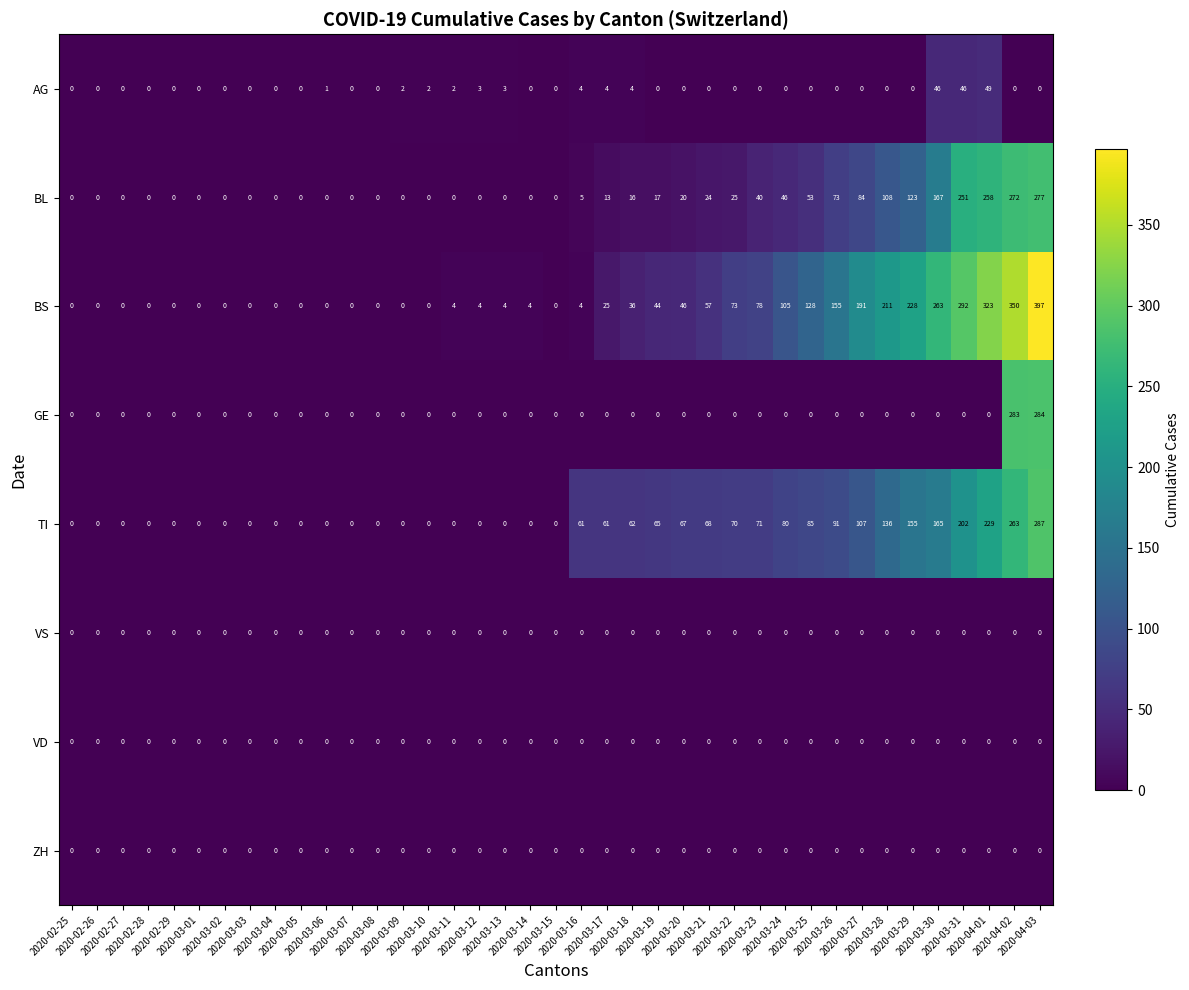

At how many categories does at least one series exceed 305?

3